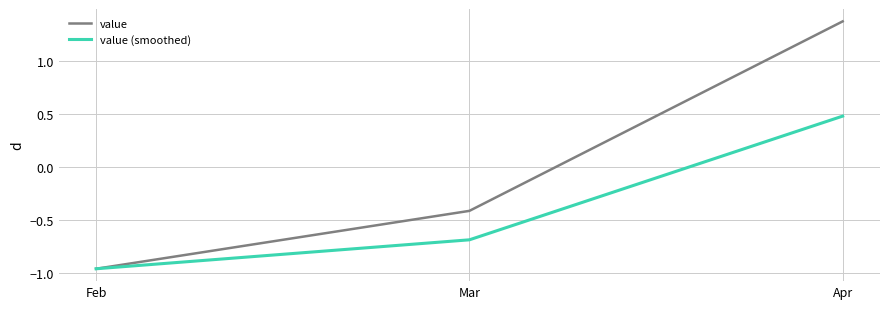

How many positive values does the value (smoothed) series have?

1